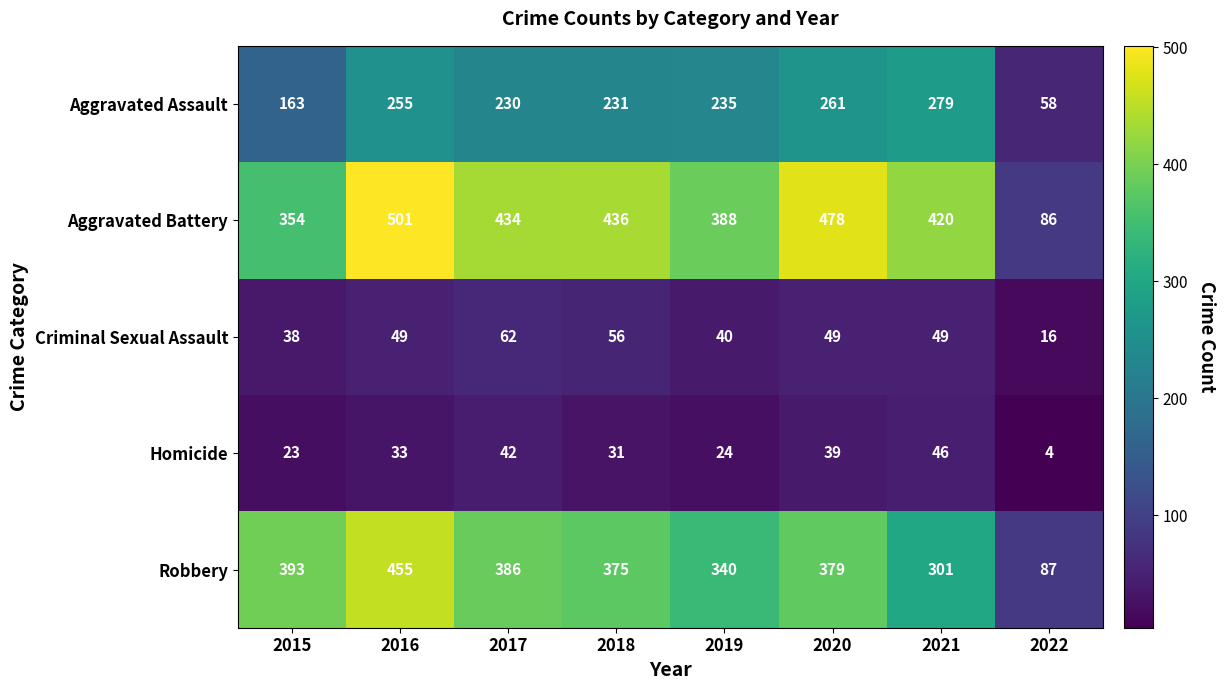

Is the value of Robbery at 2017 greater than the value of Aggravated Assault at 2019?

Yes